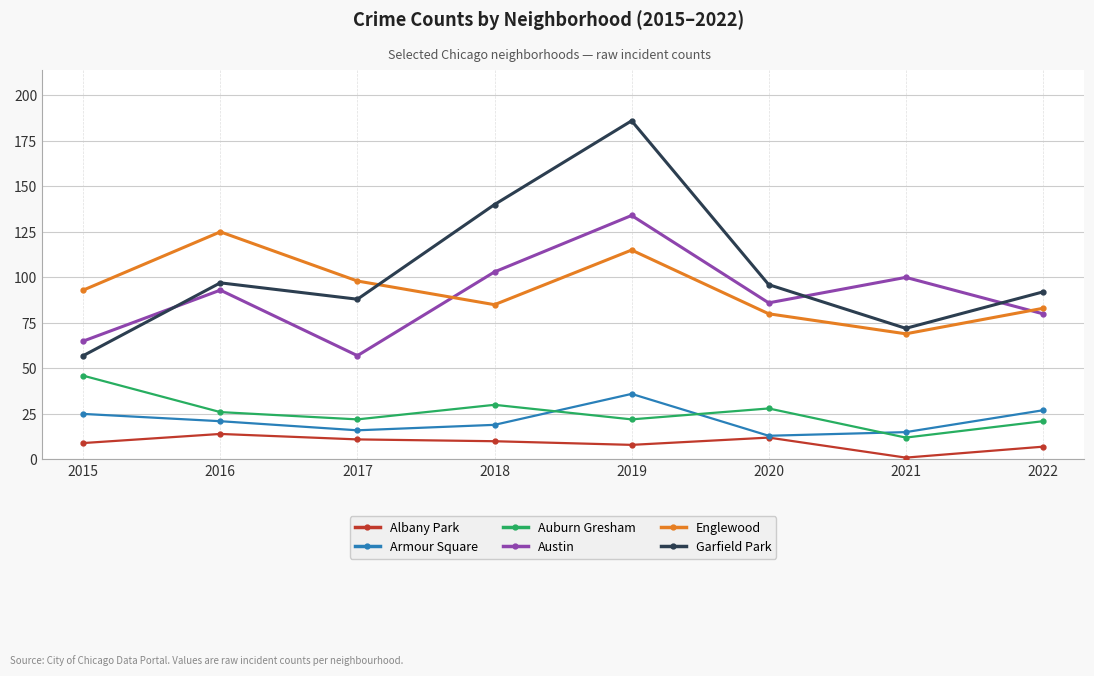

Where is Garfield Park nearest to the value 121?

2018